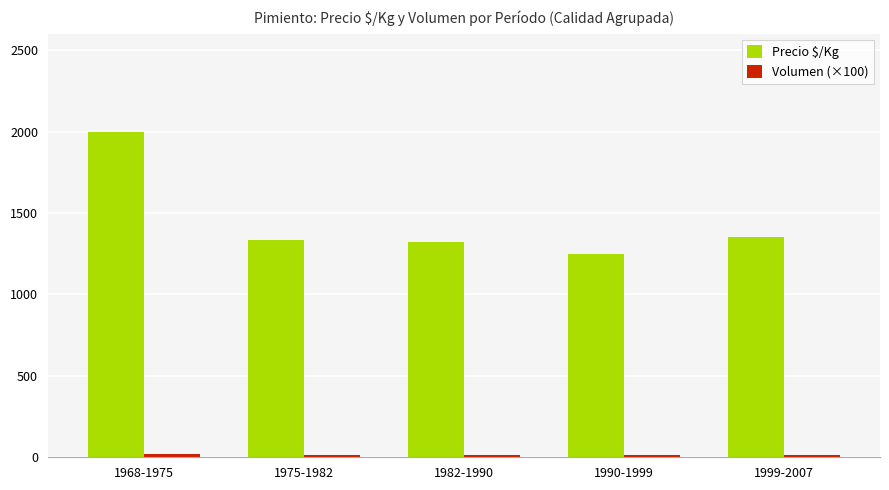

True or false: Precio $/Kg has a value of 1350 at 1999-2007.

True